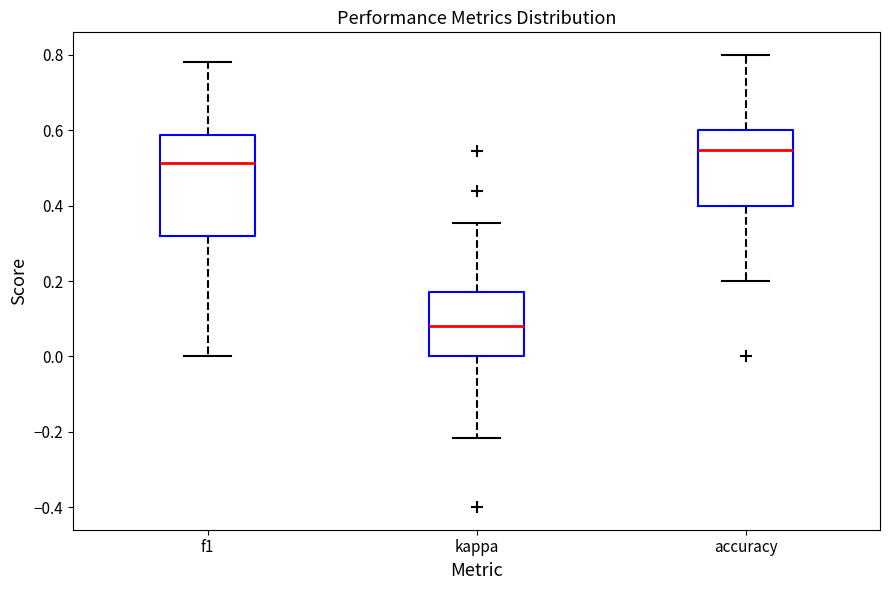

Reading left to right, read every box against the y-axis: the position of its median line, the range the box covers, and the ends of its whiskers. The values are not printed on the chart, so give them approximately, as read against the axis.

f1: median 0.52, box 0.32 to 0.58, whiskers 0.00 to 0.78
kappa: median 0.08, box 0.00 to 0.18, whiskers -0.22 to 0.36
accuracy: median 0.54, box 0.40 to 0.60, whiskers 0.20 to 0.80